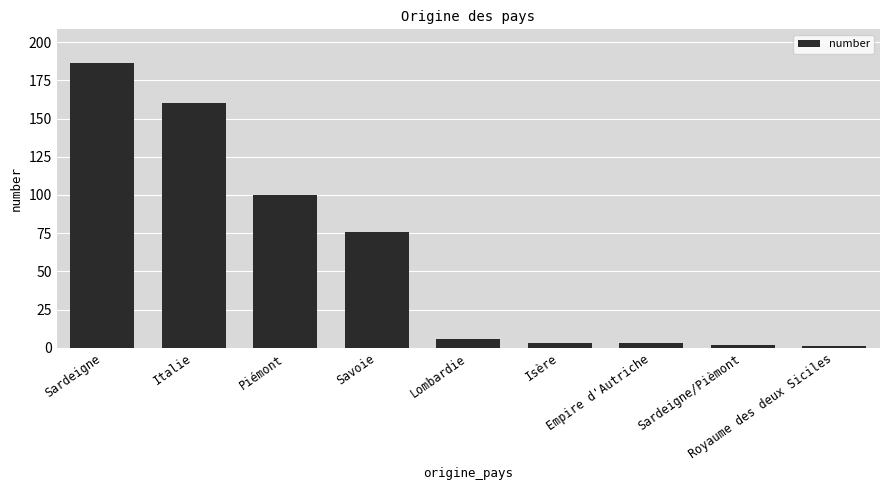

What is the difference between the maximum and second lowest values?

184